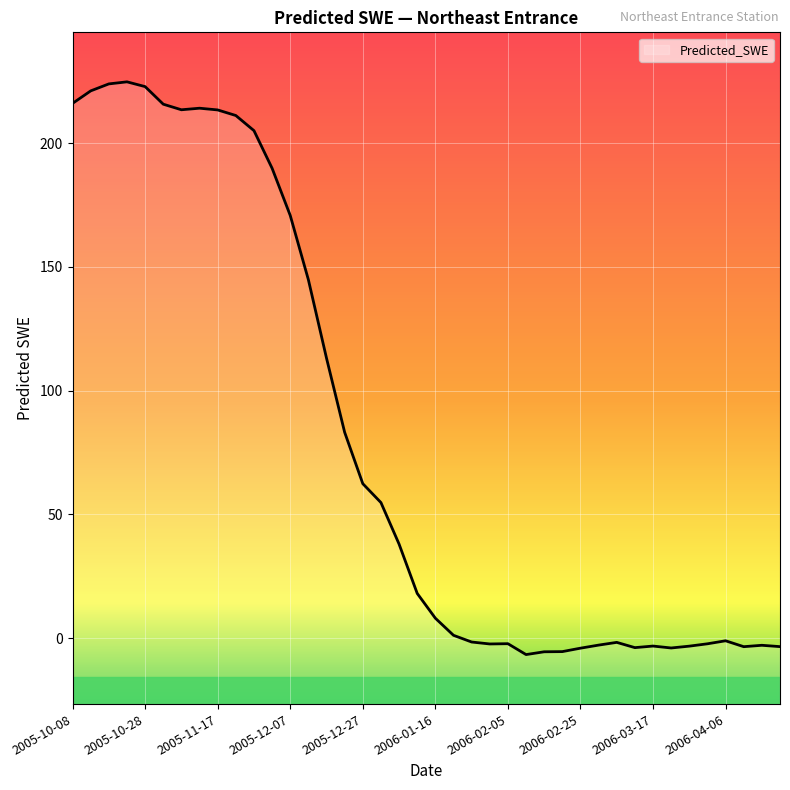

True or false: the data shows 125.3 at 2005-10-08.

False